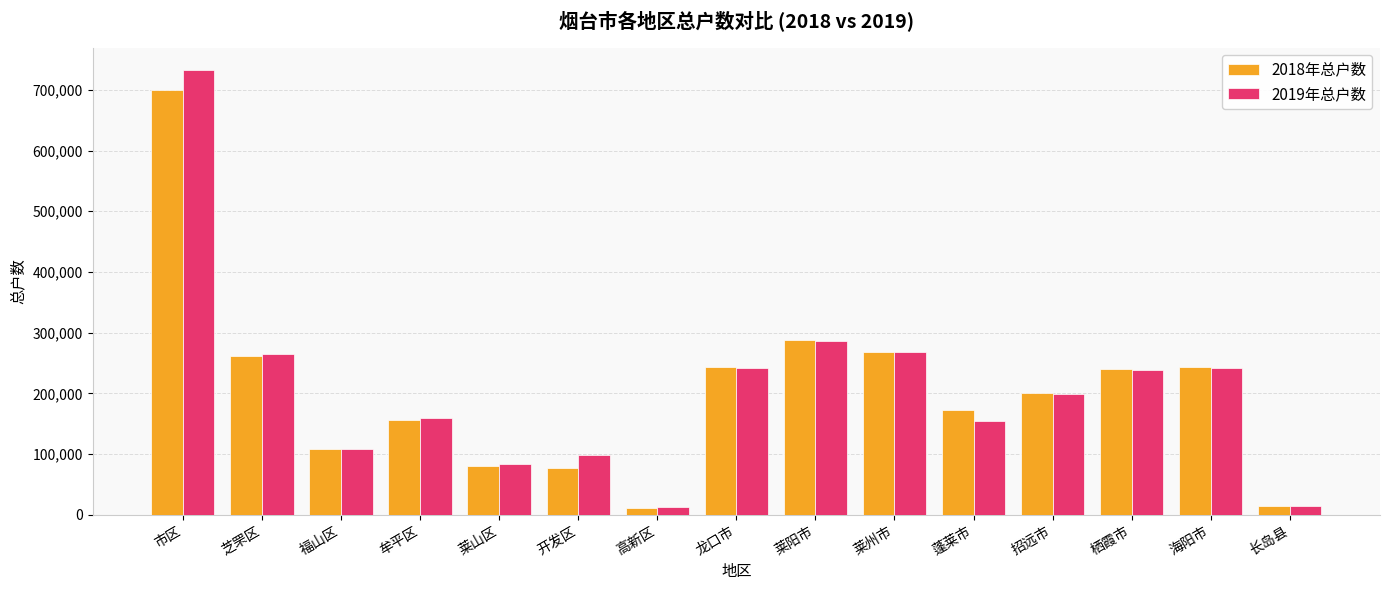

What position from the left is 福山区?

3